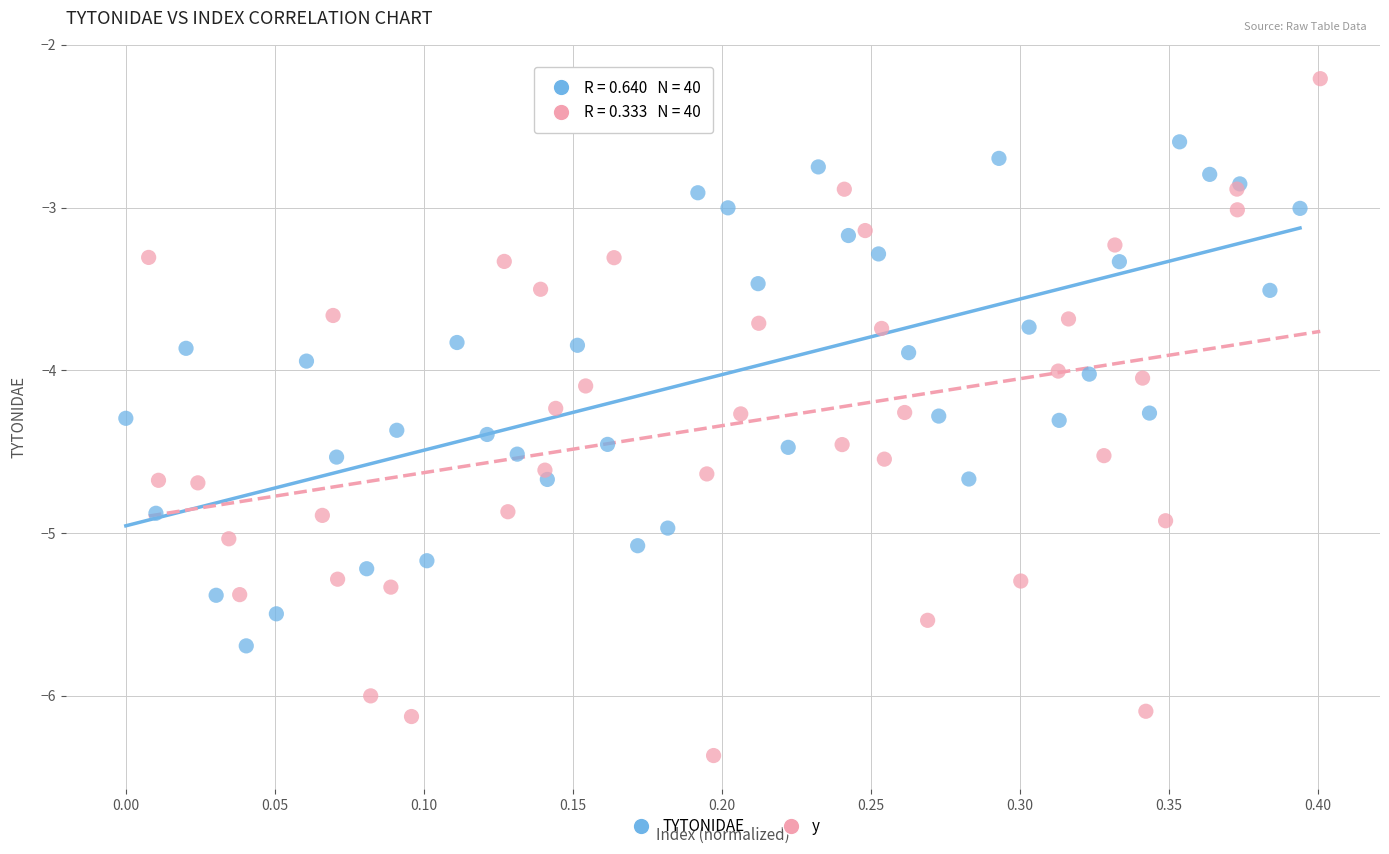

Which series reaches the minimum Y coordinate?

y